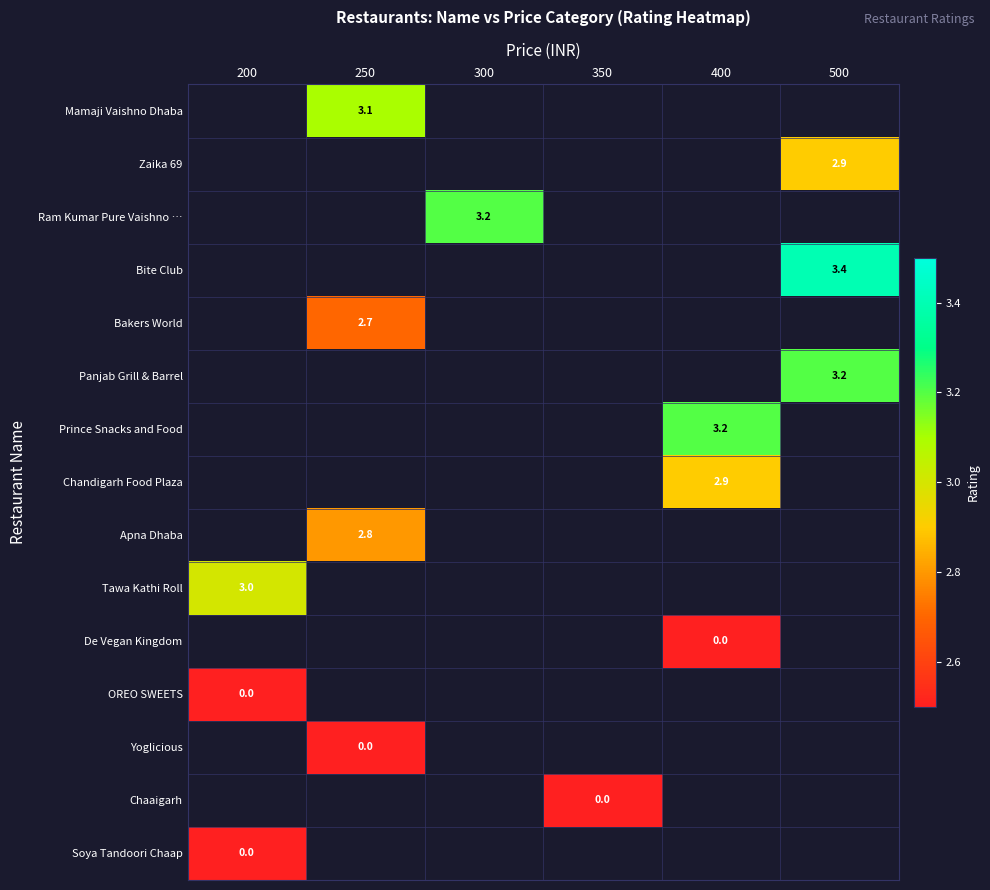

Between 400 and 500, which is larger?

500